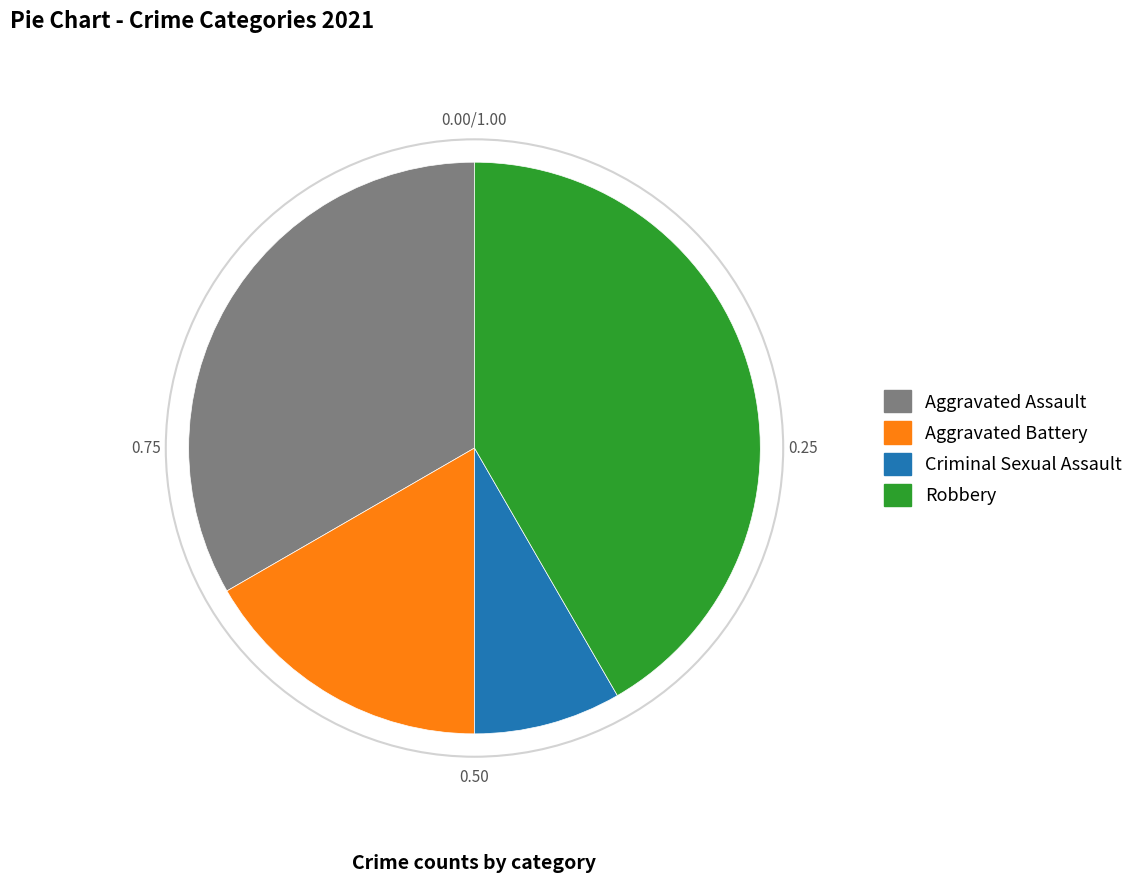

Does Criminal Sexual Assault account for over 50% of the chart?

No